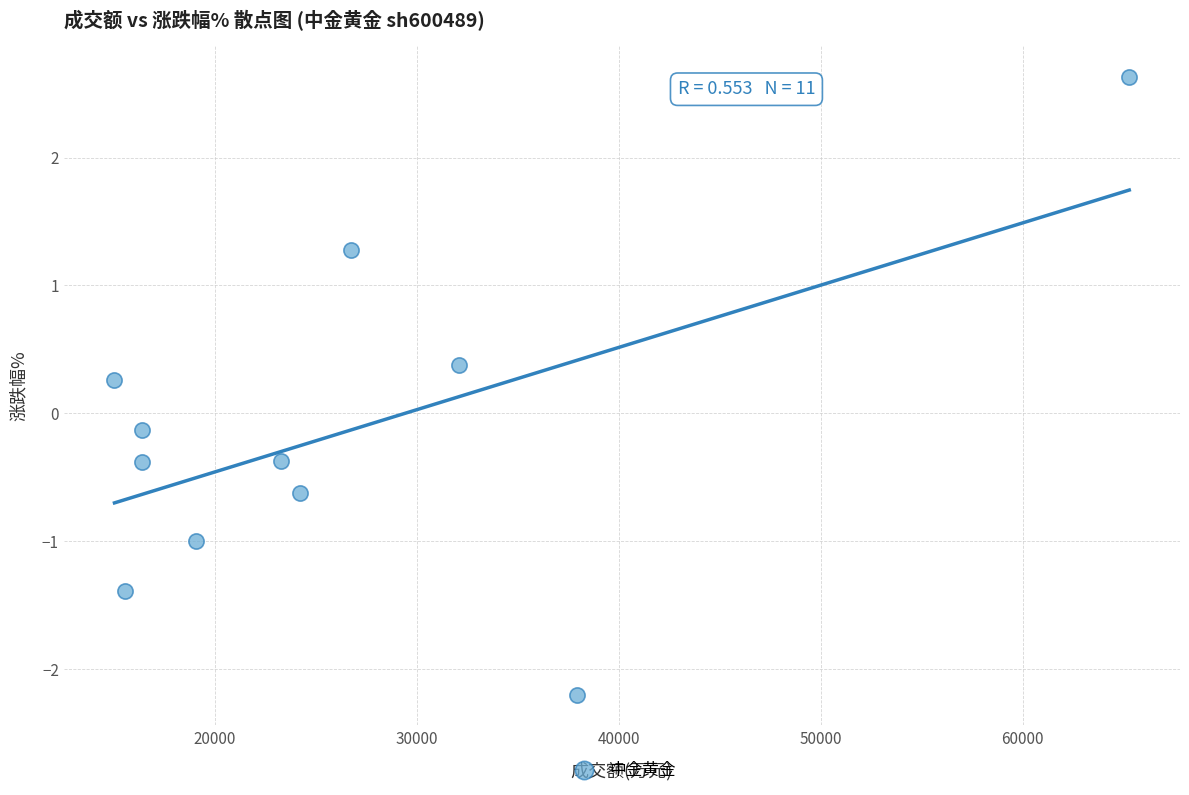

What is the average X value?

26554.2